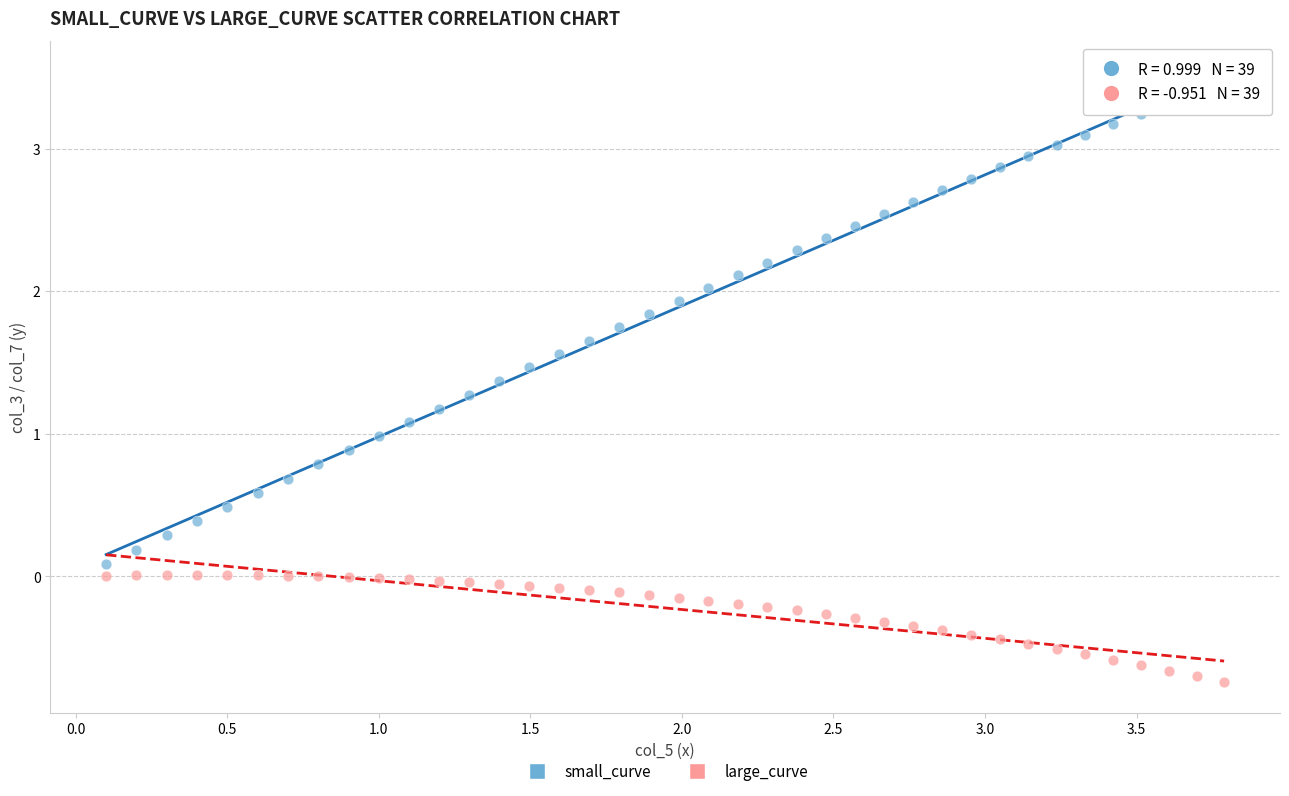

What are all the series names shown in the legend?

small_curve, large_curve